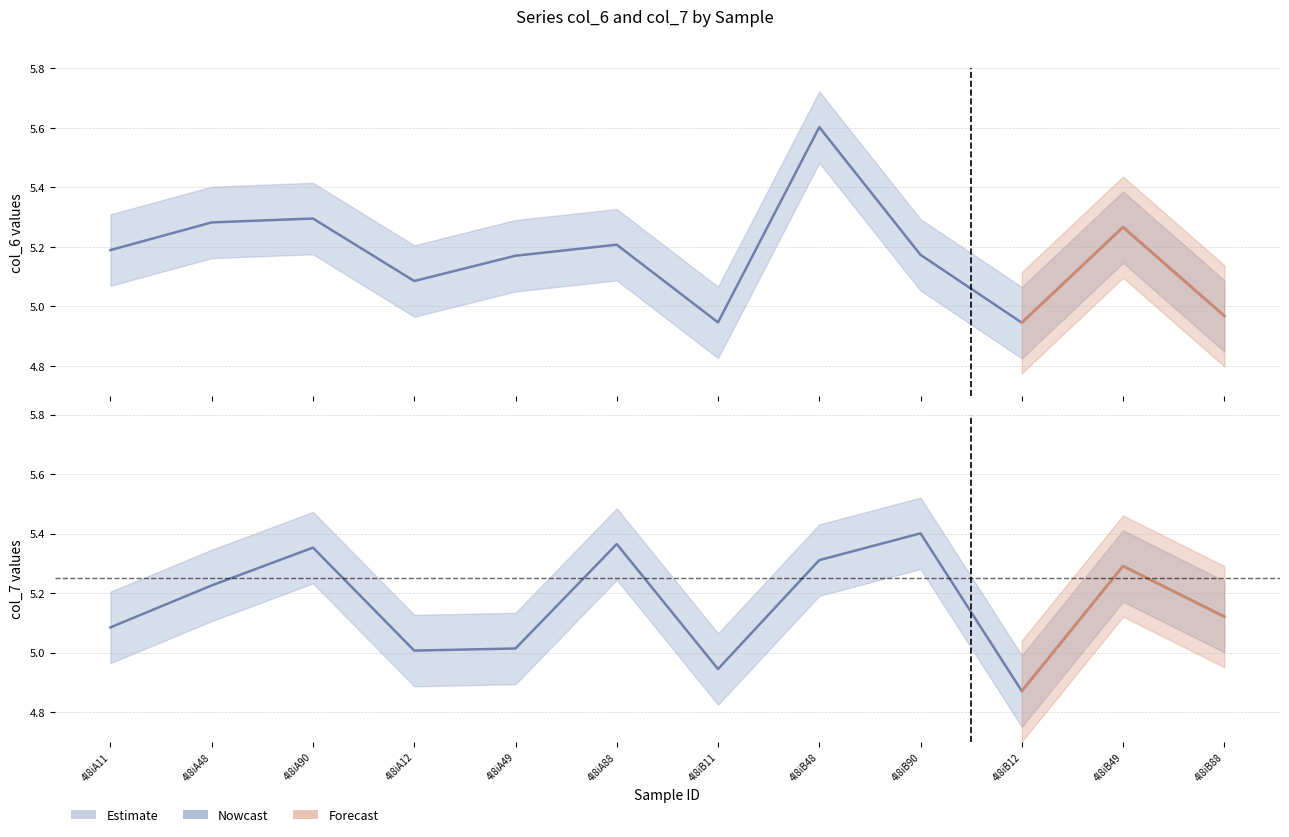

Which has a higher value, 4l8iB90 or 4l8iA12?

4l8iB90